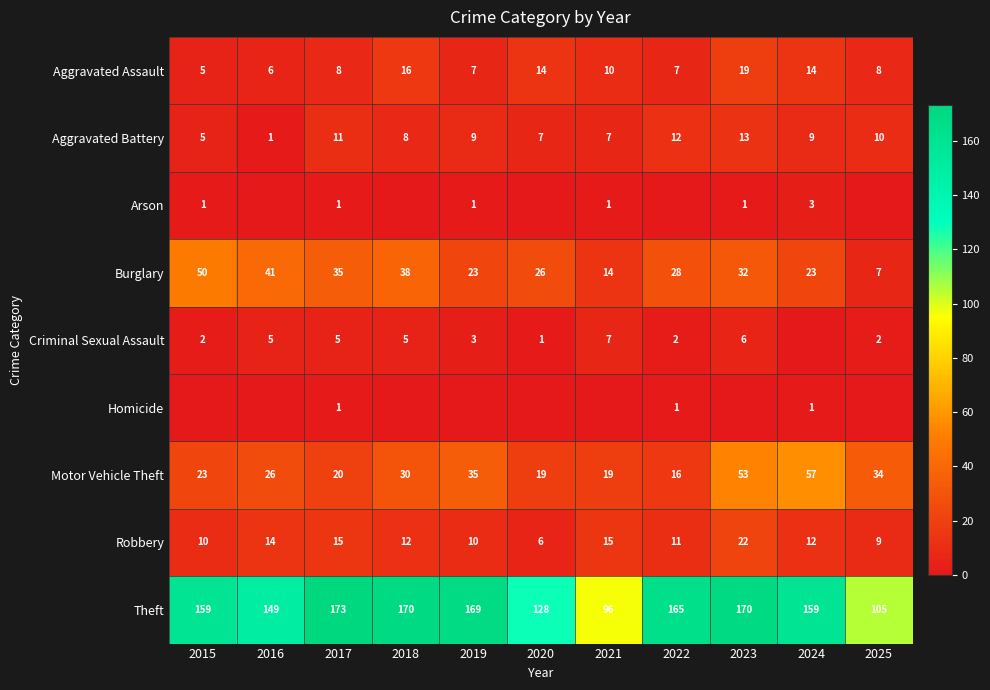

What value does the Theft series have at 2020, to the nearest 10?

130